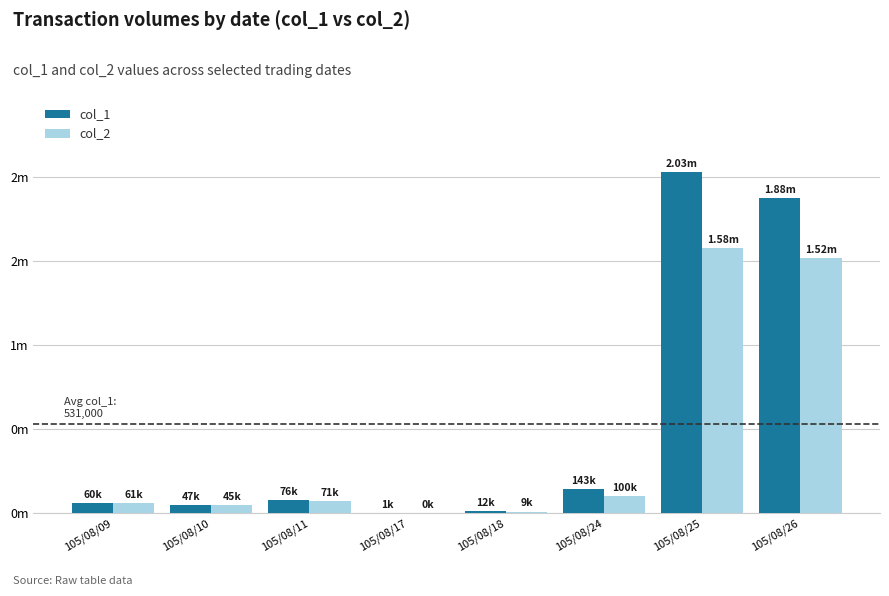

What are all the series names shown in the legend?

col_1, col_2